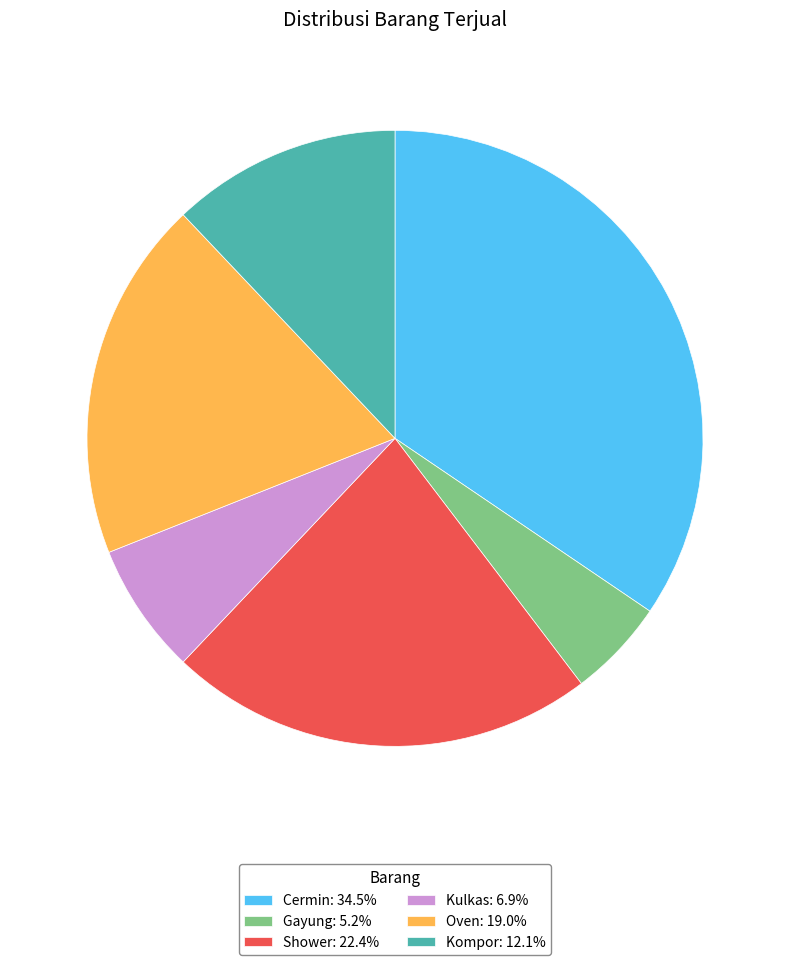

Which category has the biggest portion of the pie?

Cermin